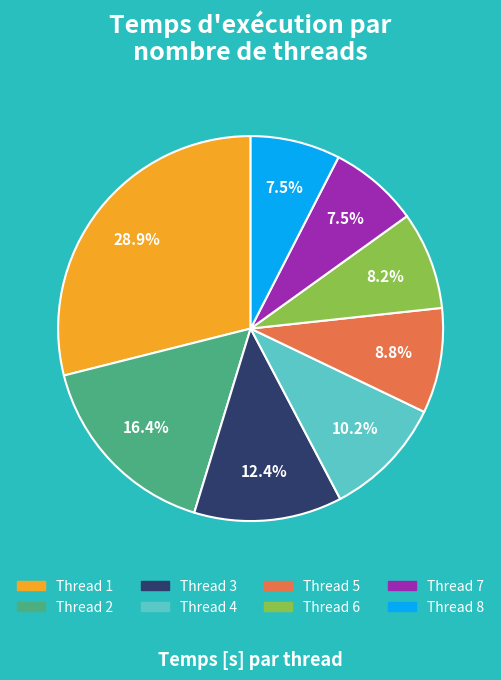

Does any single category account for the majority?

No